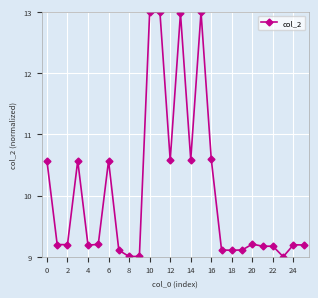

What is the smallest value displayed?

9.0